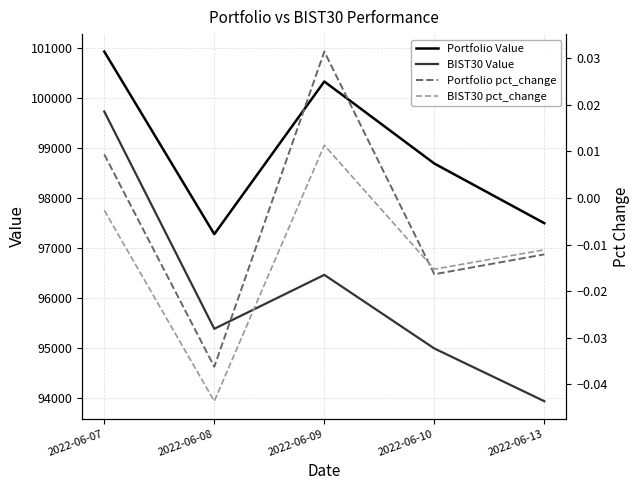

Where does the Portfolio pct_change series first go above 0?

2022-06-07